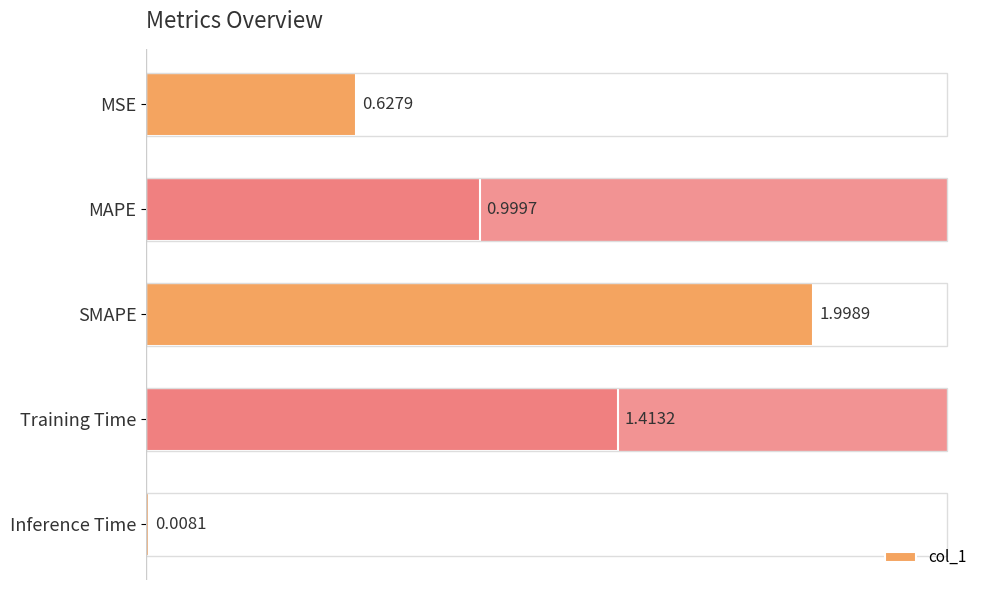

What is the difference between the maximum and minimum values?

2.0